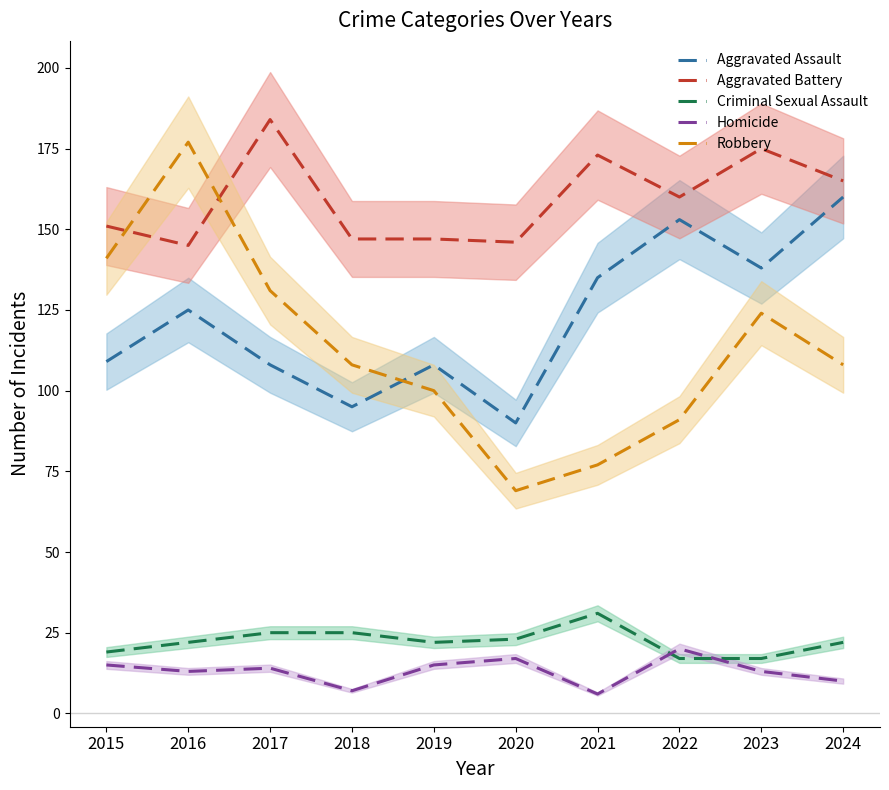

The Criminal Sexual Assault series shows 22 at 2016. True or false?

True